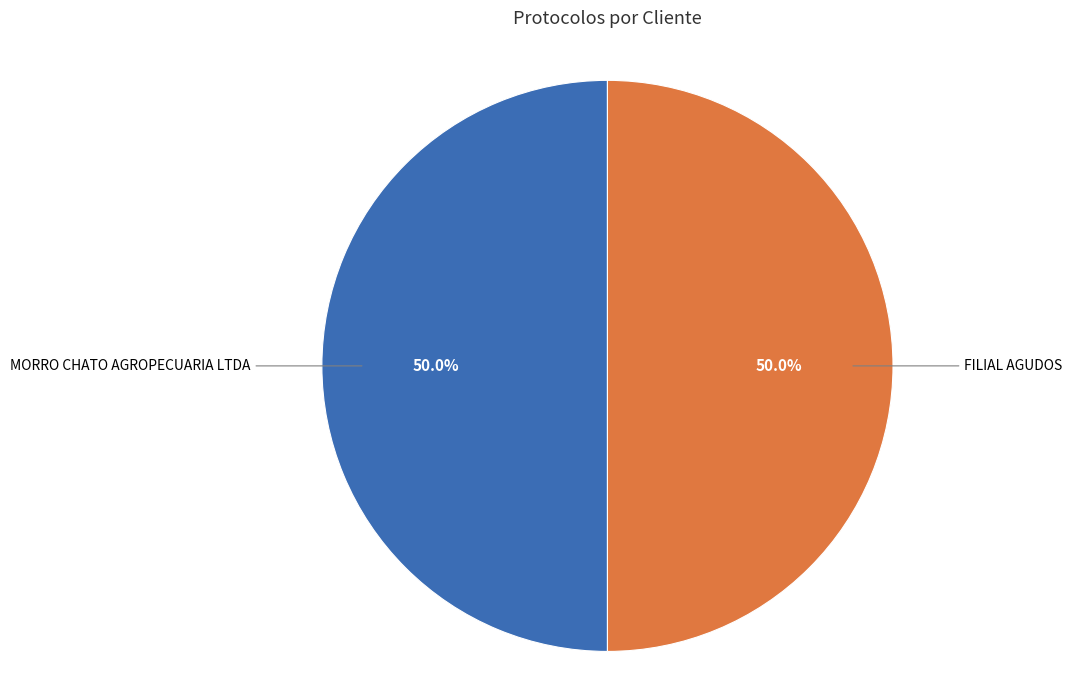

What is the ratio of the value at FILIAL AGUDOS to the value at MORRO CHATO AGROPECUARIA LTDA?

1.0